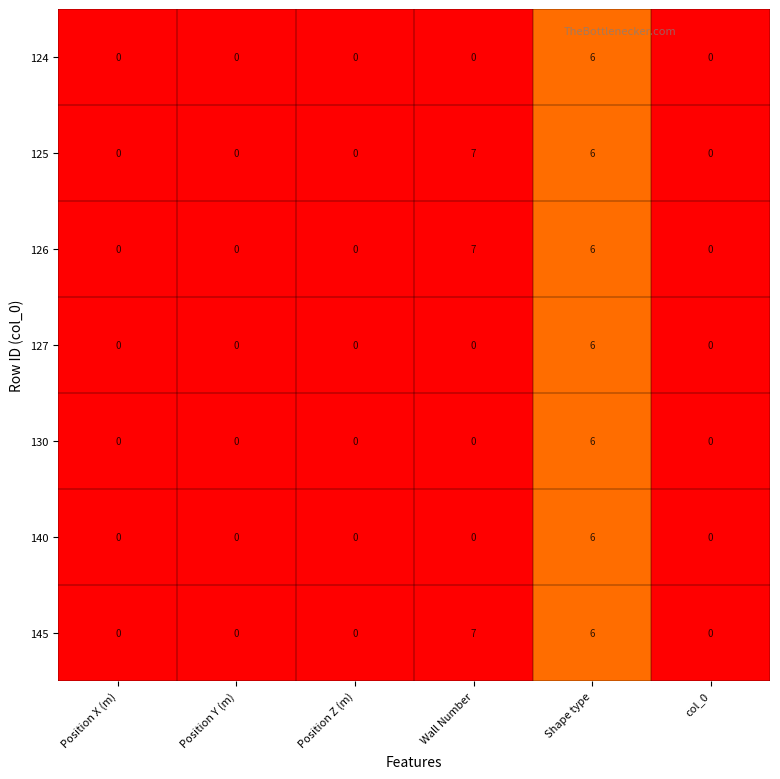

How many categories are shown in the chart?

6